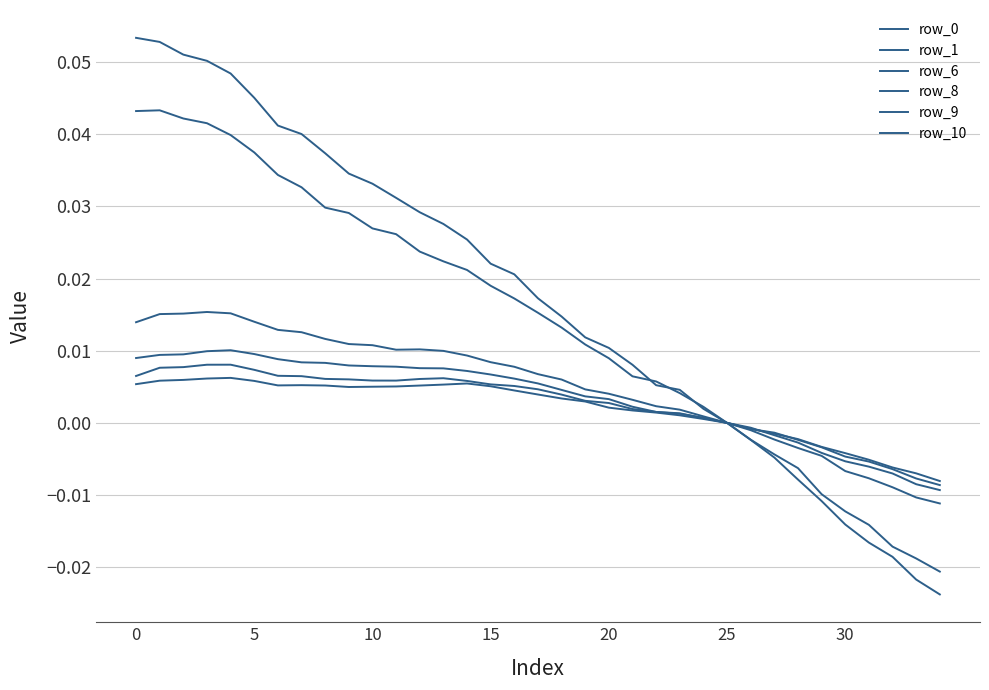

Does the chart display data point markers on the line(s)?

No